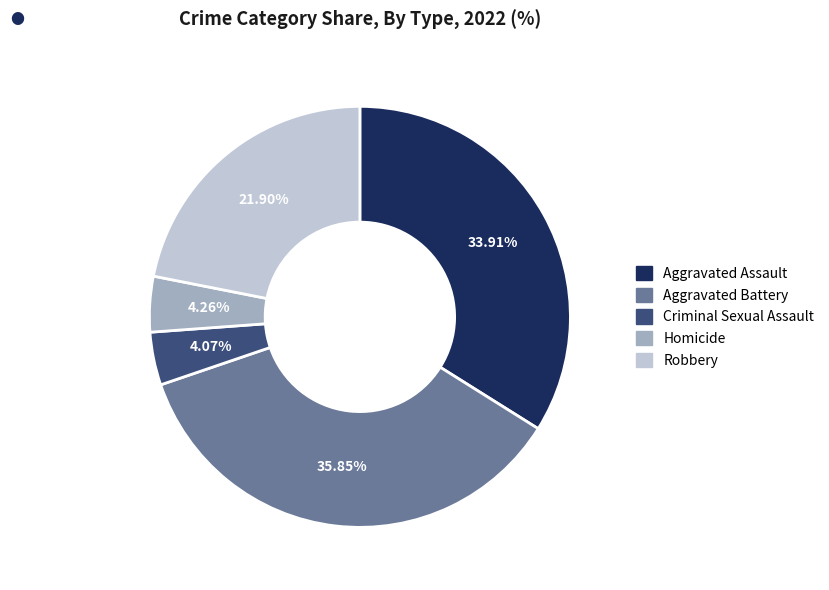

Which has a higher value, Aggravated Assault or Robbery?

Aggravated Assault